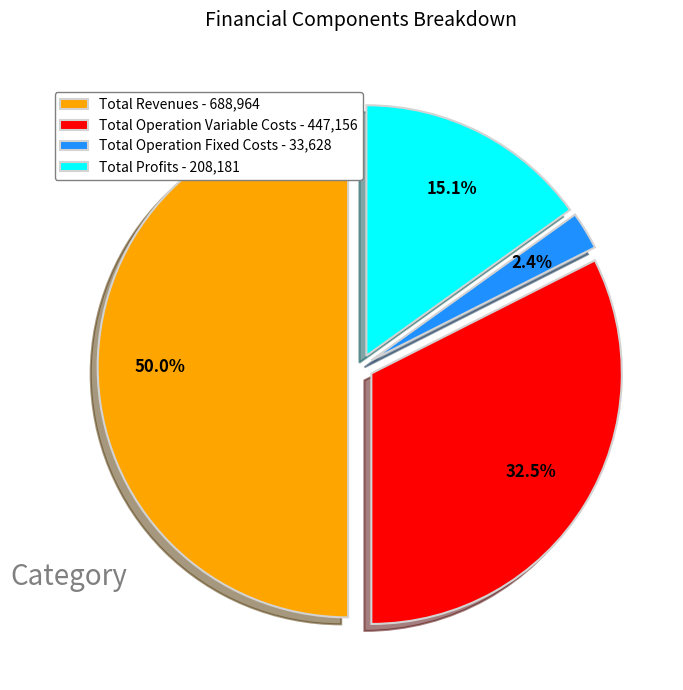

Rank the categories by value from lowest to highest.

Total Operation Fixed Costs - 33,628, Total Profits - 208,181, Total Operation Variable Costs - 447,156, Total Revenues - 688,964